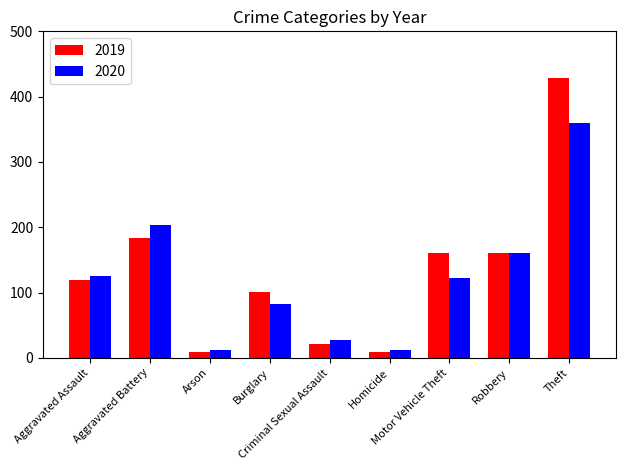

What is the difference between the maximum and minimum values in the 2020 series?

347